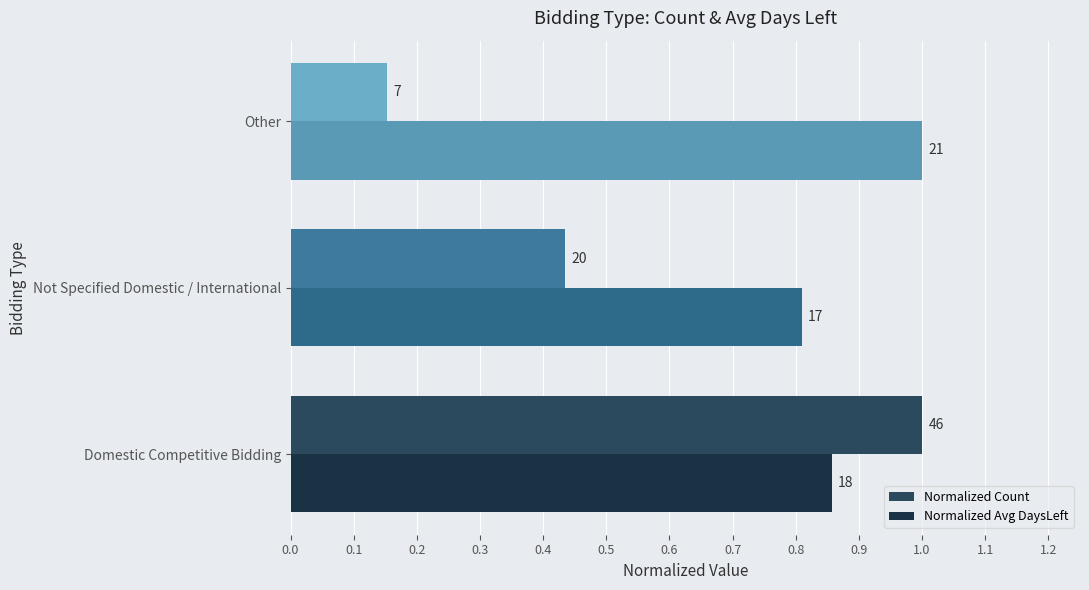

What are all the series names shown in the legend?

Normalized Count, Normalized Avg DaysLeft